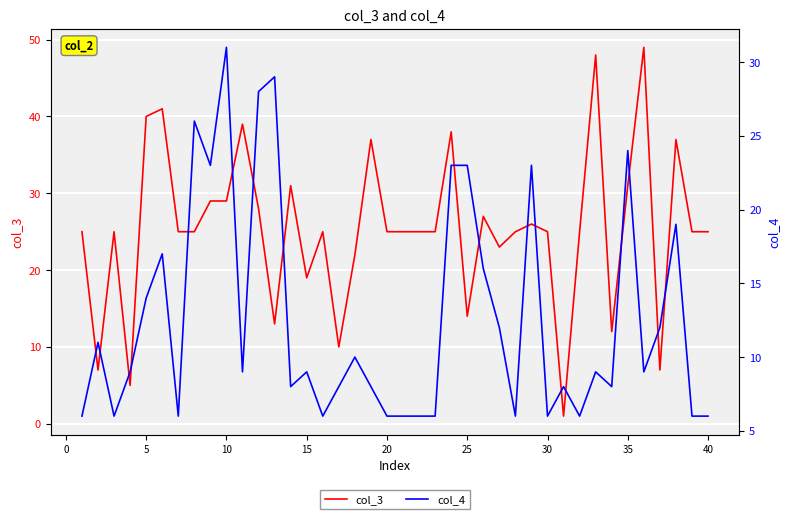

What is the minimum value shown in the chart?

1